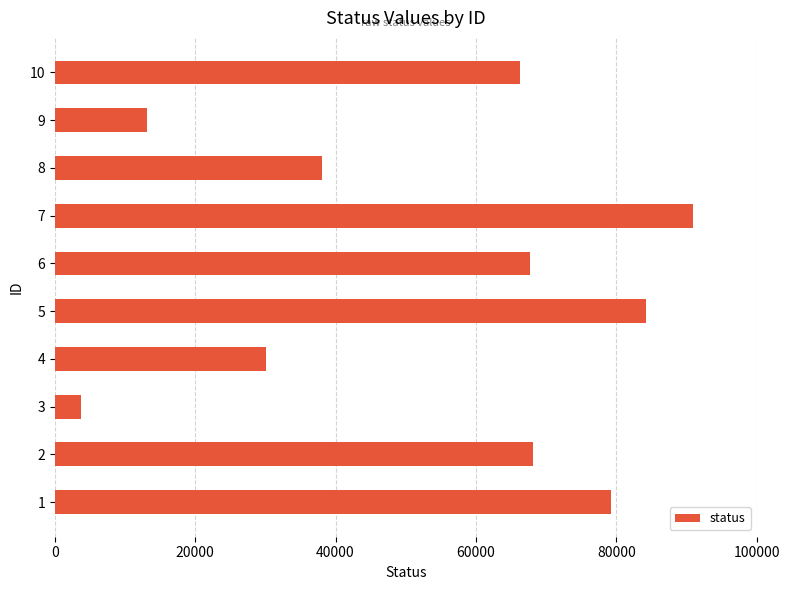

Is it true that the value at 8 is 38139?

True